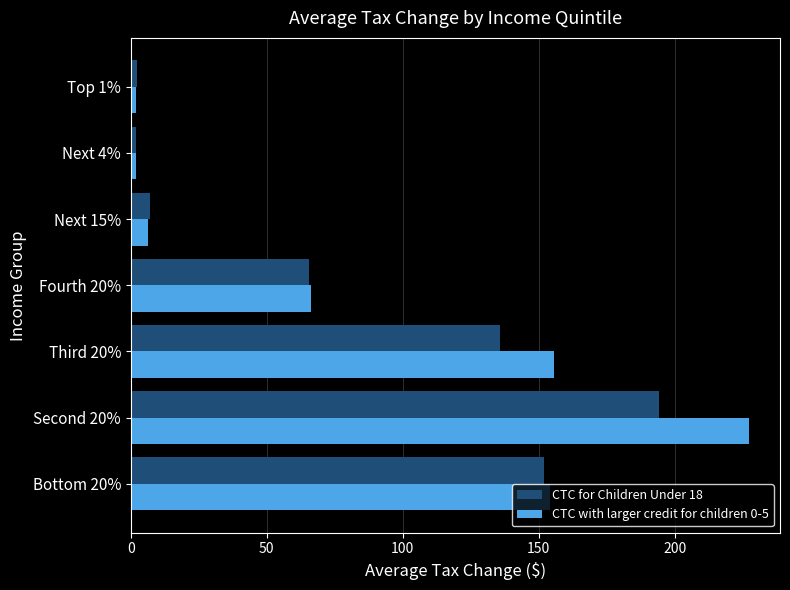

Which label corresponds to the largest value in the chart?

Second 20%